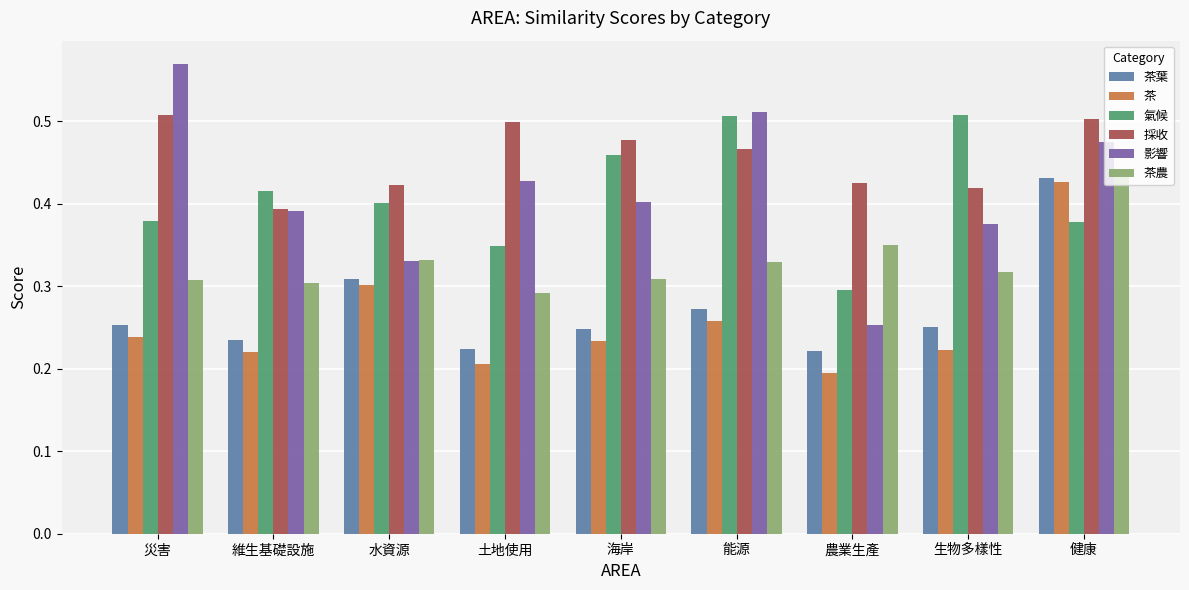

How many bars are there in total?

54